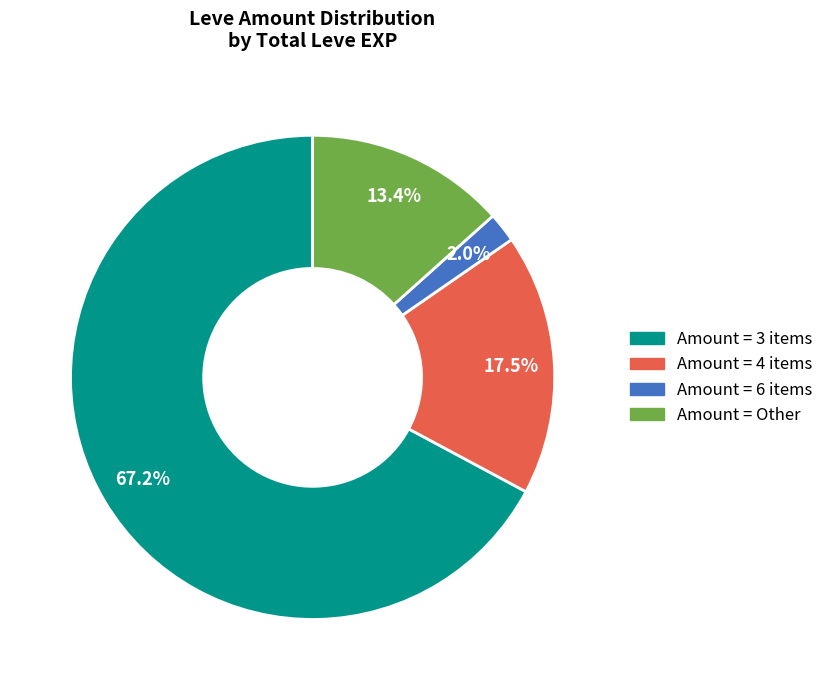

Is there any slice that represents more than half of the pie?

Yes